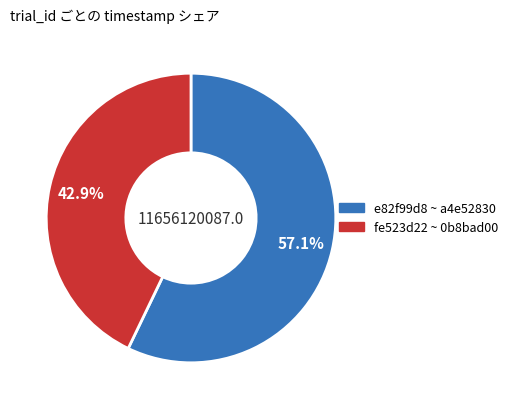

Is there a majority slice in this chart?

Yes